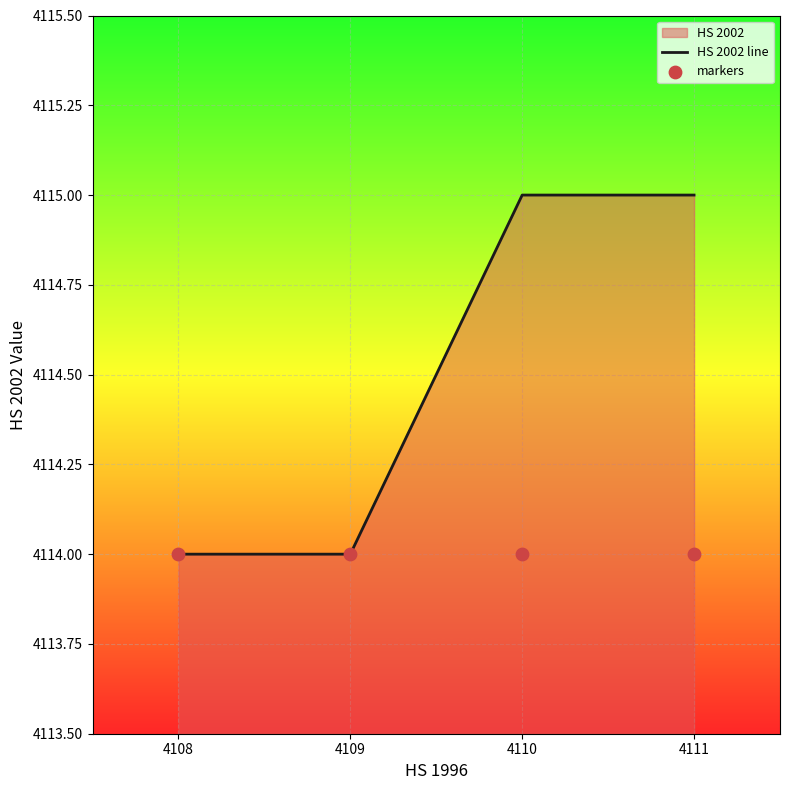

Is the value of markers at 4111 greater than the value of HS 2002 line at 4110?

No